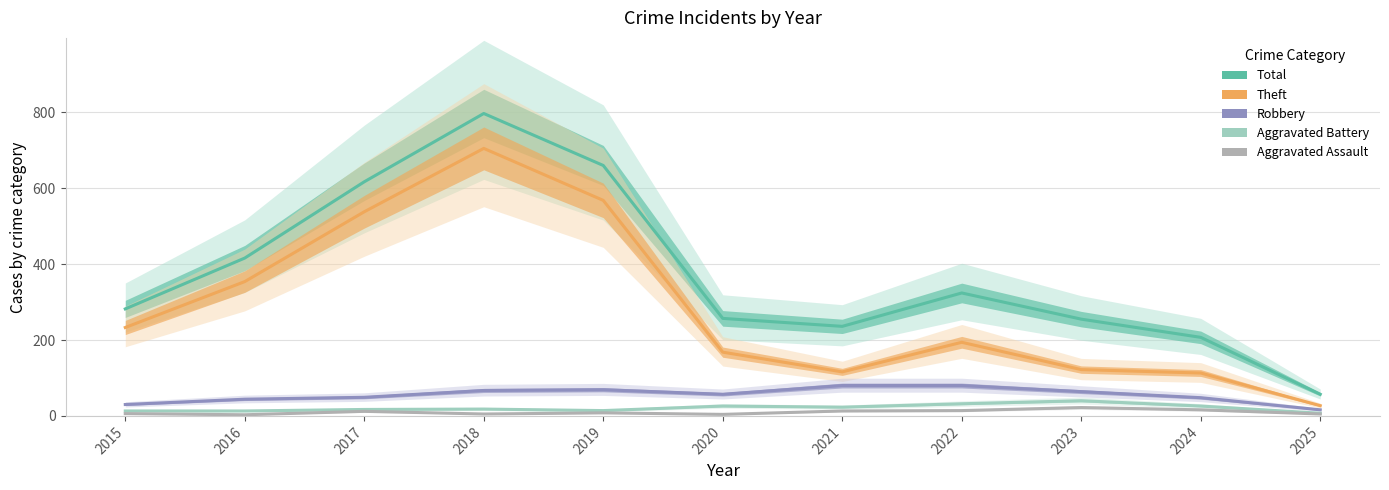

How many categories are shown in the chart?

11